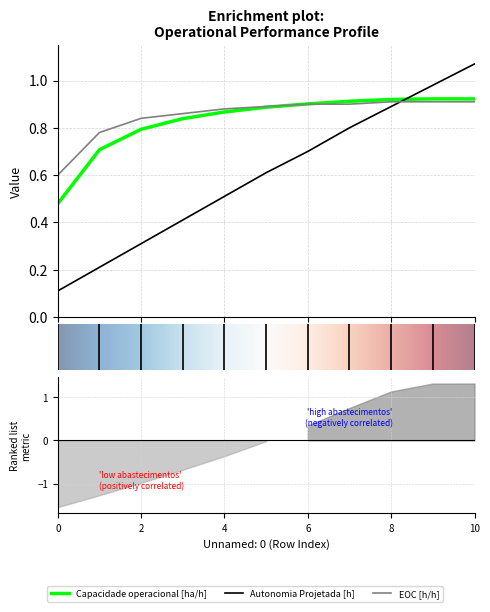

Is the value of Capacidade operacional [ha/h] at 0 greater than the value of EOC [h/h] at 5?

No